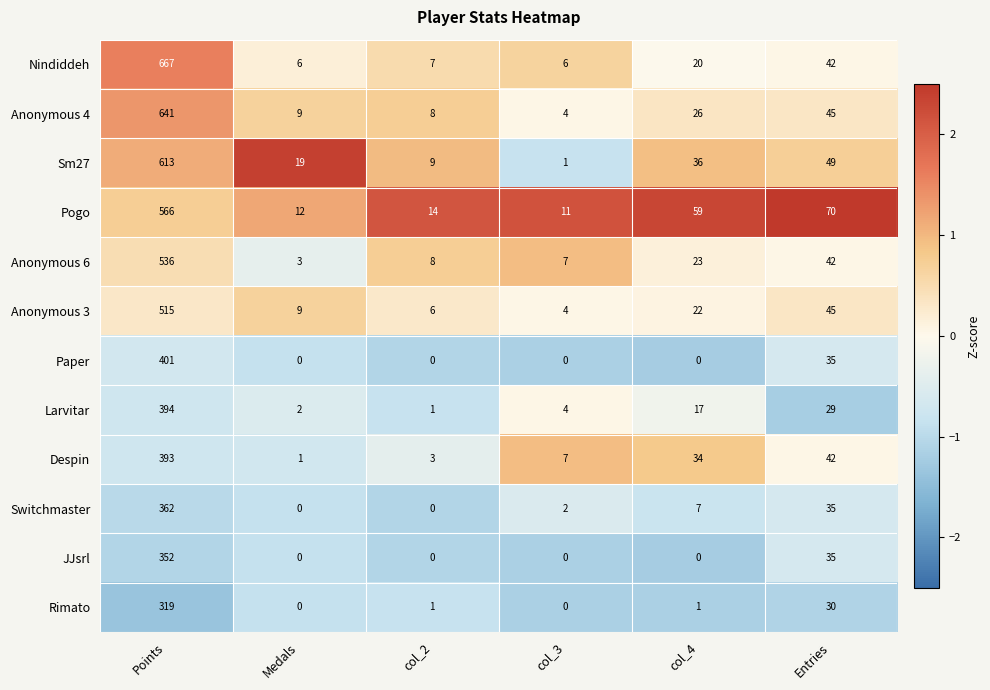

Which series changed the most between col_3 and Entries?

Pogo